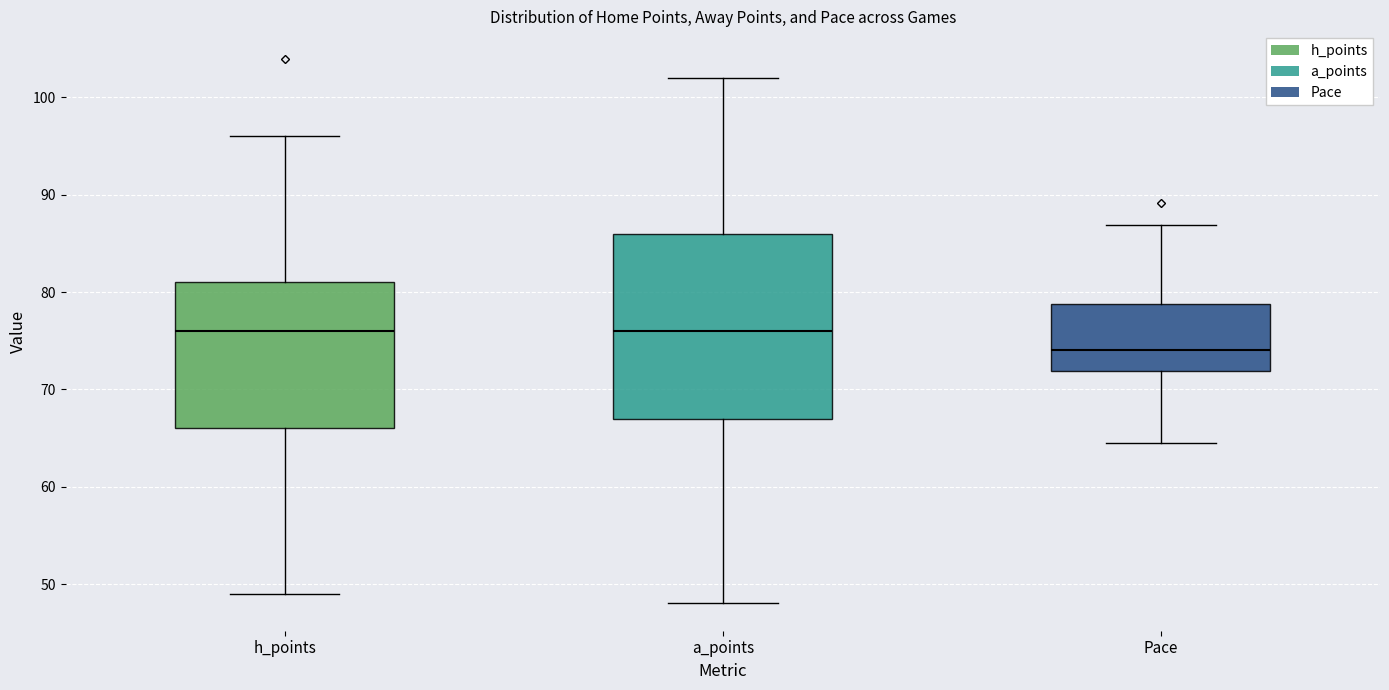

Which box has the lowest median line?

Pace